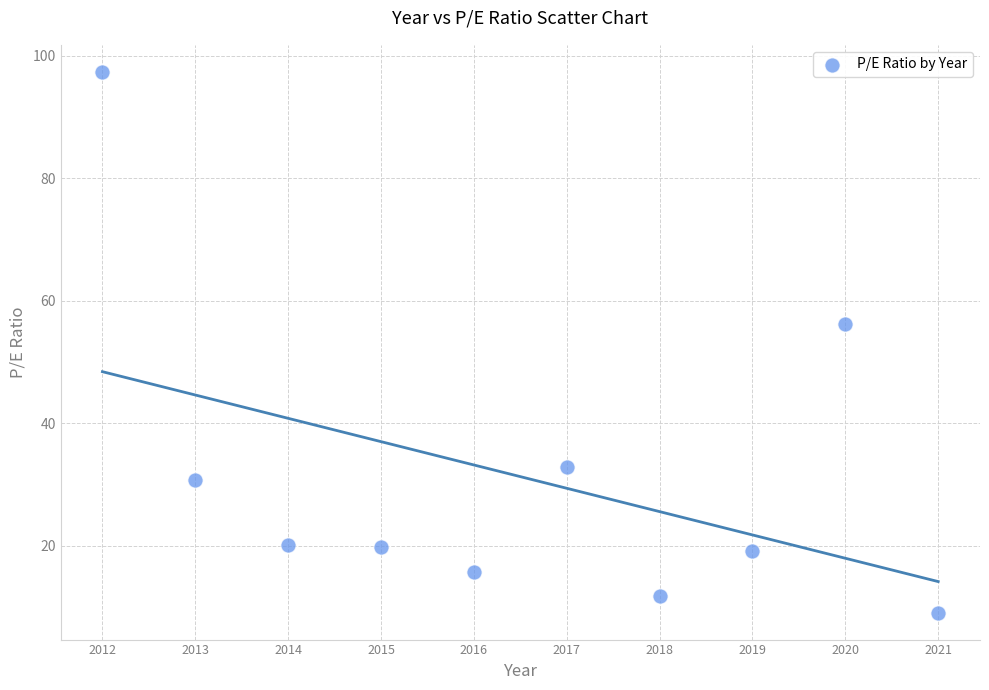

What Y value in the scatter plot is closest to 53?

56.2